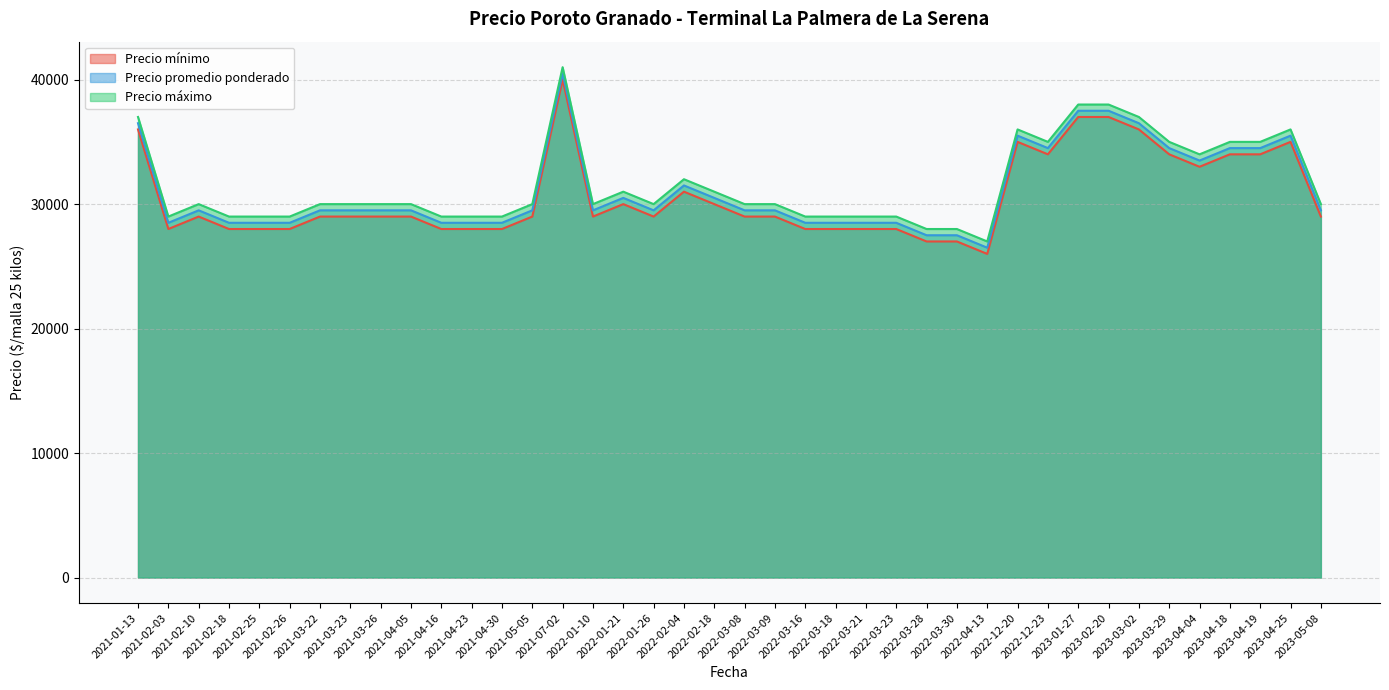

Reading left to right, transcribe all the data shown in this chart.

Precio mínimo: 2022-03-28=27000	2021-02-26=28000	2023-05-08=29000	2022-03-16=28000	2022-03-23=28000	2022-04-13=26000	2021-02-10=29000	2023-04-04=33000	2022-03-08=29000	2022-02-04=31000	2022-02-18=30000	2023-02-20=37000	2021-03-22=29000	2023-04-18=34000	2023-04-19=34000	2021-04-05=29000	2021-03-23=29000	2022-12-23=34000	2022-01-10=29000	2021-04-16=28000	2021-05-05=29000	2023-04-25=35000	2022-03-09=29000	2022-03-18=28000	2023-03-29=34000	2022-01-26=29000	2021-07-02=40000	2023-01-27=37000	2021-02-25=28000	2022-01-21=30000	2021-01-13=36000	2022-12-20=35000	2023-03-02=36000	2021-03-26=29000	2021-04-23=28000	2021-02-03=28000	2022-03-21=28000	2021-04-30=28000	2022-03-30=27000	2021-02-18=28000
Precio promedio ponderado: 2022-03-28=27500	2021-02-26=28500	2023-05-08=29500	2022-03-16=28500	2022-03-23=28500	2022-04-13=26500	2021-02-10=29500	2023-04-04=33500	2022-03-08=29500	2022-02-04=31500	2022-02-18=30500	2023-02-20=37500	2021-03-22=29500	2023-04-18=34500	2023-04-19=34500	2021-04-05=29500	2021-03-23=29500	2022-12-23=34500	2022-01-10=29500	2021-04-16=28500	2021-05-05=29500	2023-04-25=35500	2022-03-09=29500	2022-03-18=28500	2023-03-29=34500	2022-01-26=29500	2021-07-02=40500	2023-01-27=37500	2021-02-25=28500	2022-01-21=30500	2021-01-13=36500	2022-12-20=35500	2023-03-02=36500	2021-03-26=29500	2021-04-23=28500	2021-02-03=28500	2022-03-21=28500	2021-04-30=28500	2022-03-30=27500	2021-02-18=28500
Precio máximo: 2022-03-28=28000	2021-02-26=29000	2023-05-08=30000	2022-03-16=29000	2022-03-23=29000	2022-04-13=27000	2021-02-10=30000	2023-04-04=34000	2022-03-08=30000	2022-02-04=32000	2022-02-18=31000	2023-02-20=38000	2021-03-22=30000	2023-04-18=35000	2023-04-19=35000	2021-04-05=30000	2021-03-23=30000	2022-12-23=35000	2022-01-10=30000	2021-04-16=29000	2021-05-05=30000	2023-04-25=36000	2022-03-09=30000	2022-03-18=29000	2023-03-29=35000	2022-01-26=30000	2021-07-02=41000	2023-01-27=38000	2021-02-25=29000	2022-01-21=31000	2021-01-13=37000	2022-12-20=36000	2023-03-02=37000	2021-03-26=30000	2021-04-23=29000	2021-02-03=29000	2022-03-21=29000	2021-04-30=29000	2022-03-30=28000	2021-02-18=29000